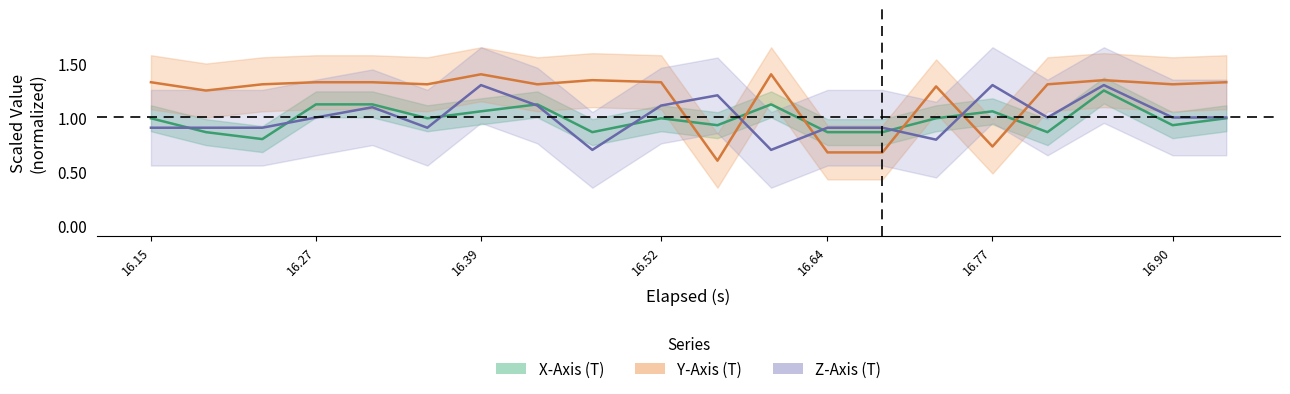

Which series has the widest spread of values?

Y-Axis (T)